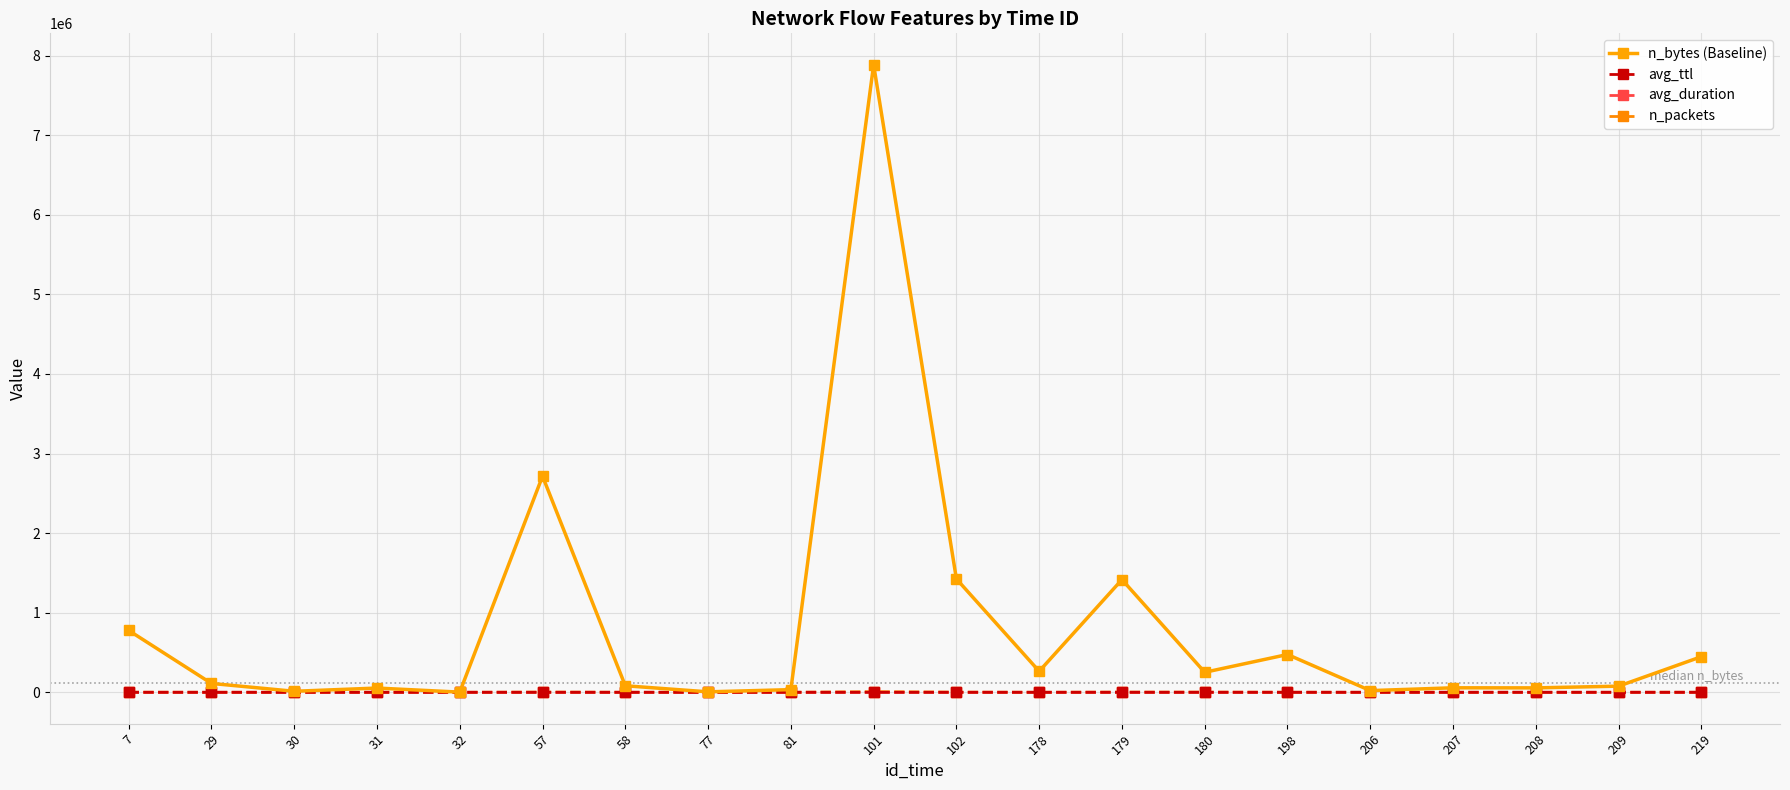

At how many categories does at least one series exceed 310559?

7